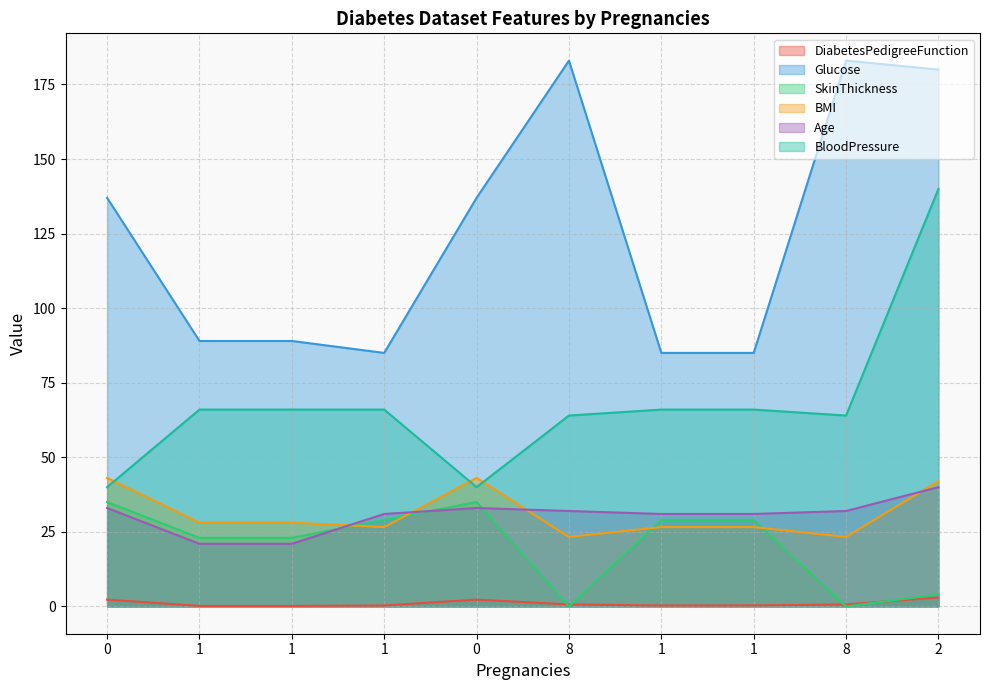

What is the label of the 2nd point from the left?

1